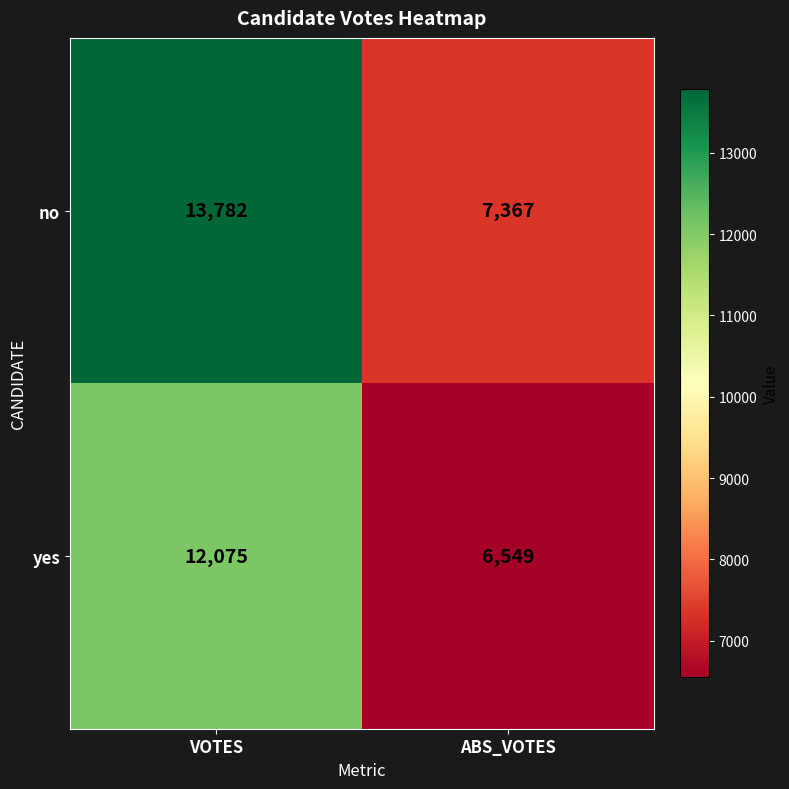

Which series has the largest total across all categories?

no